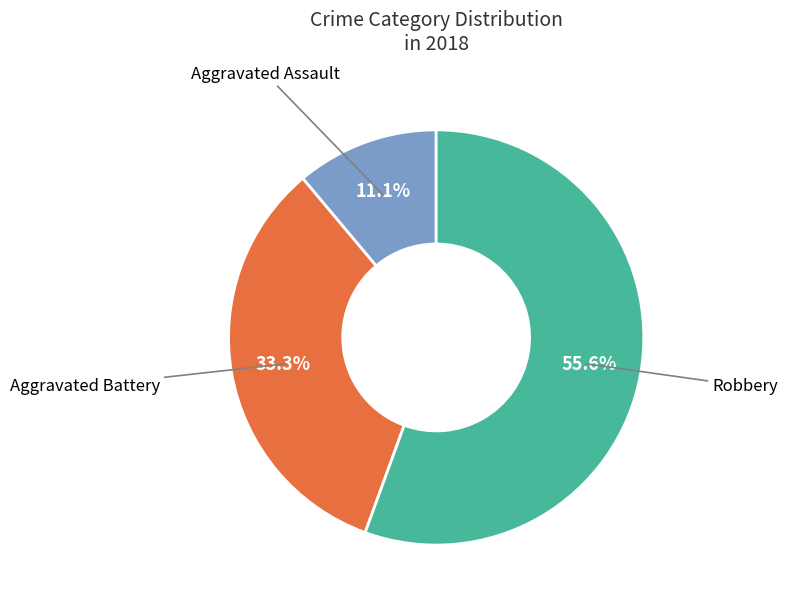

Is there any slice that represents more than half of the pie?

Yes